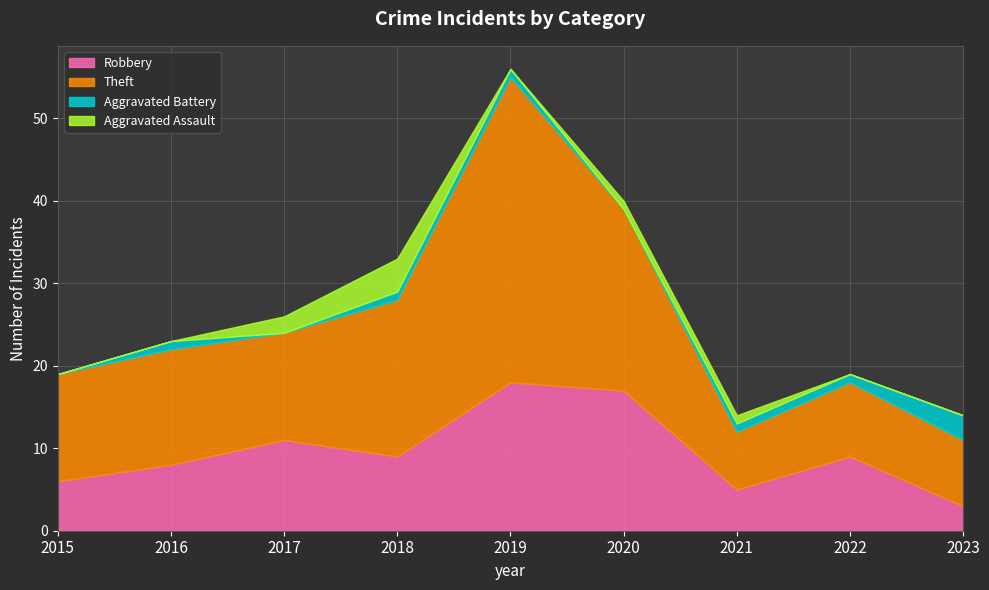

Where is the first local maximum for Robbery?

2017